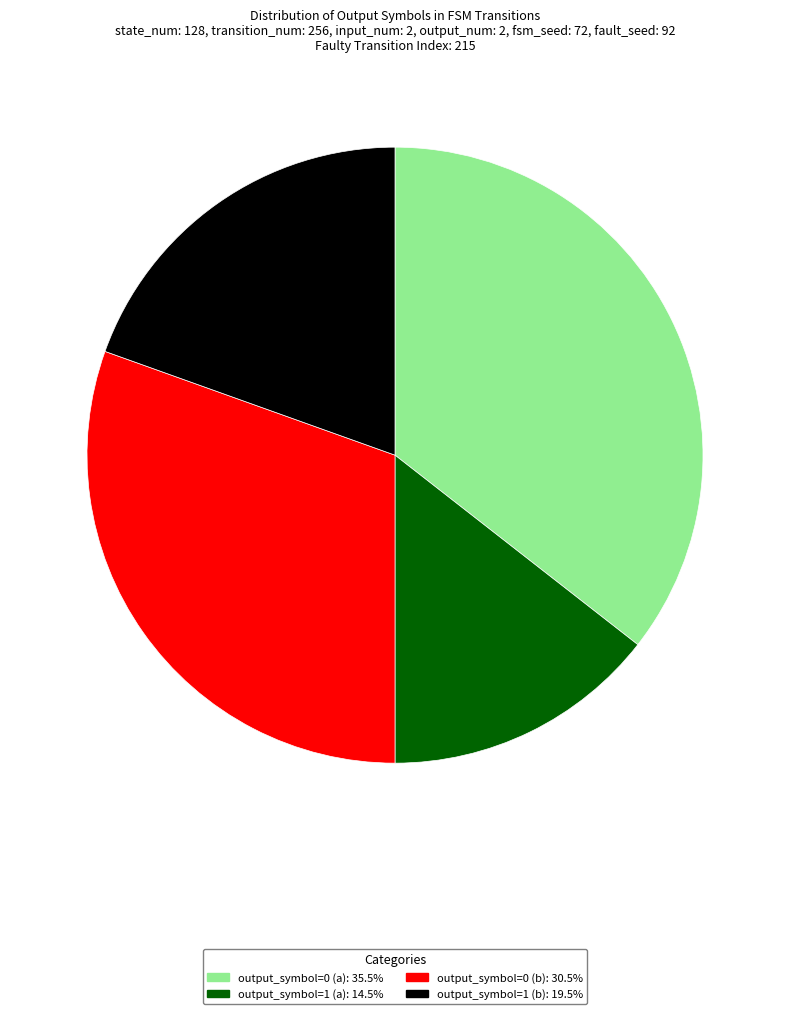

Do output_symbol=1 (b) and output_symbol=1 (a) together represent more than half of the pie?

No